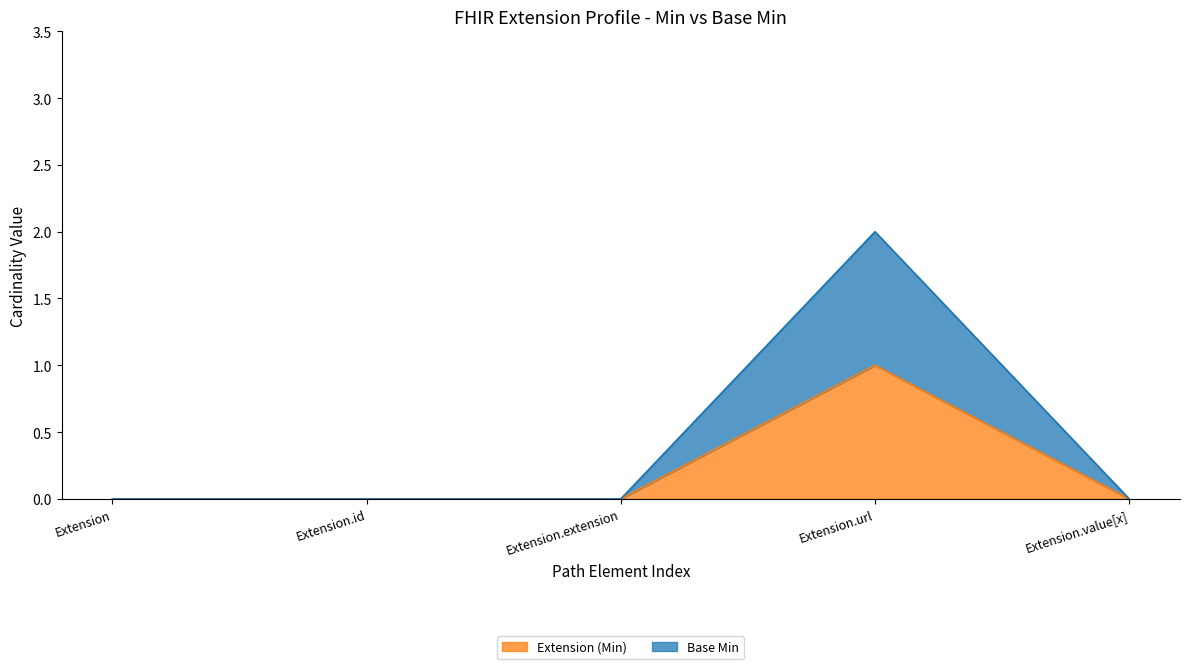

Count the Extension (Min) values in the range 0 to 1.

5